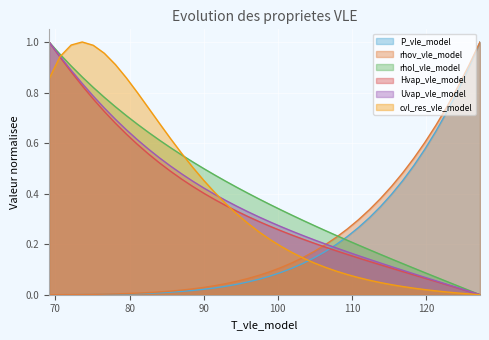

Is the value of Hvap_vle_model at 90.01013617461078 greater than the value of Uvap_vle_model at 106.4084313765081?

Yes